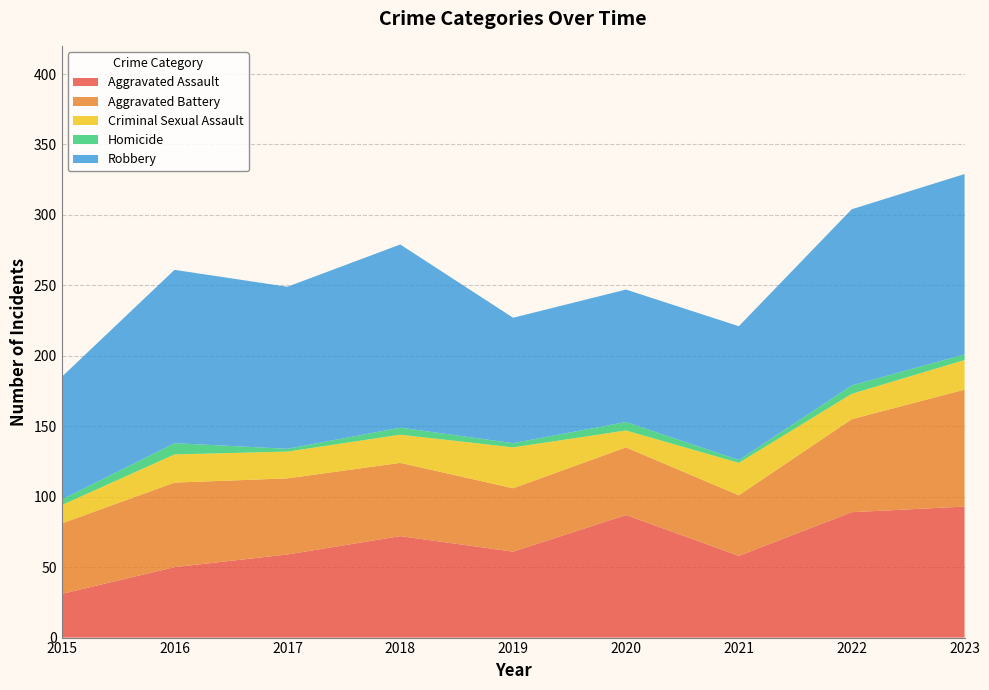

Reading left to right, list all the values displayed in this chart.

Aggravated Assault: 2015=31	2016=50	2017=59	2018=72	2019=61	2020=87	2021=58	2022=89	2023=93
Aggravated Battery: 2015=50	2016=60	2017=54	2018=52	2019=45	2020=48	2021=43	2022=66	2023=83
Criminal Sexual Assault: 2015=13	2016=20	2017=19	2018=20	2019=29	2020=12	2021=23	2022=18	2023=21
Homicide: 2015=4	2016=8	2017=2	2018=5	2019=3	2020=6	2021=2	2022=6	2023=4
Robbery: 2015=87	2016=123	2017=115	2018=130	2019=89	2020=94	2021=95	2022=125	2023=128